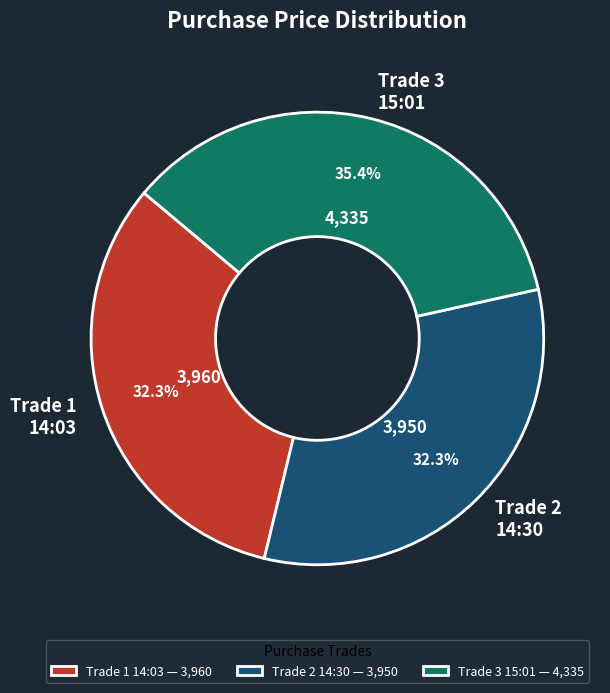

What is the total percentage of Trade 1 14:03 and Trade 2 14:30?

64.6%